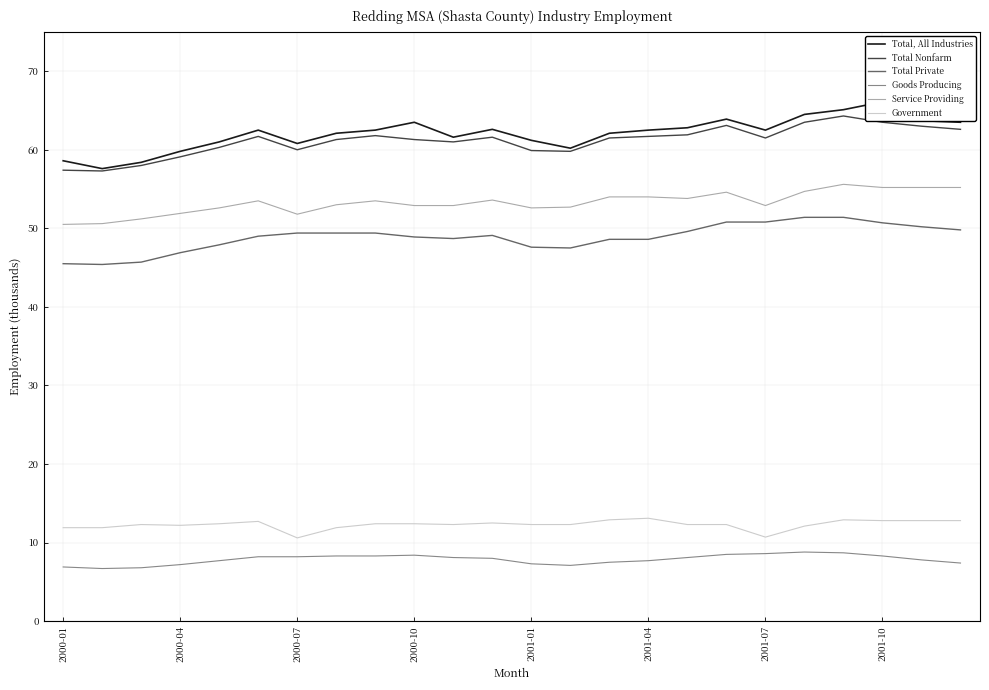

At how many categories does at least one series exceed 27189?

24